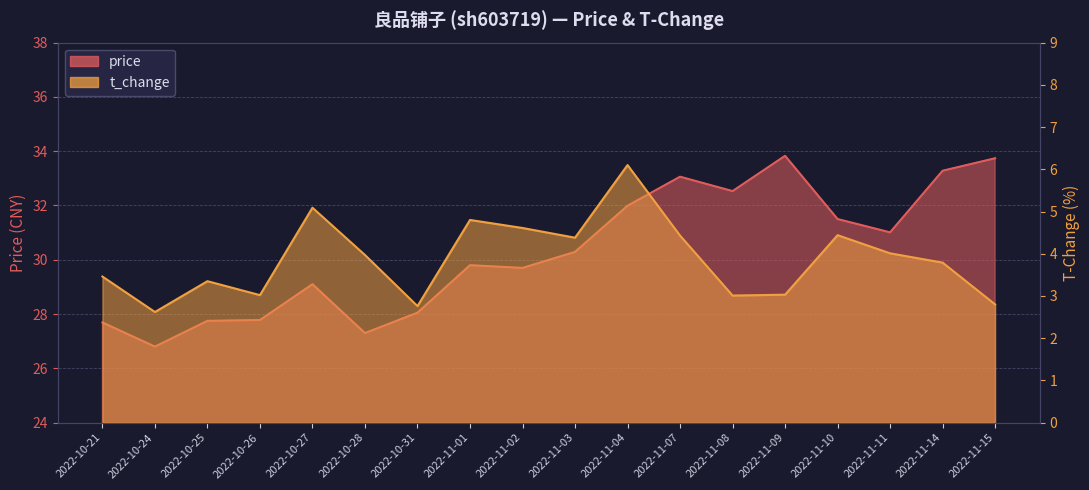

Read the price value at 2022-10-31.

28.1